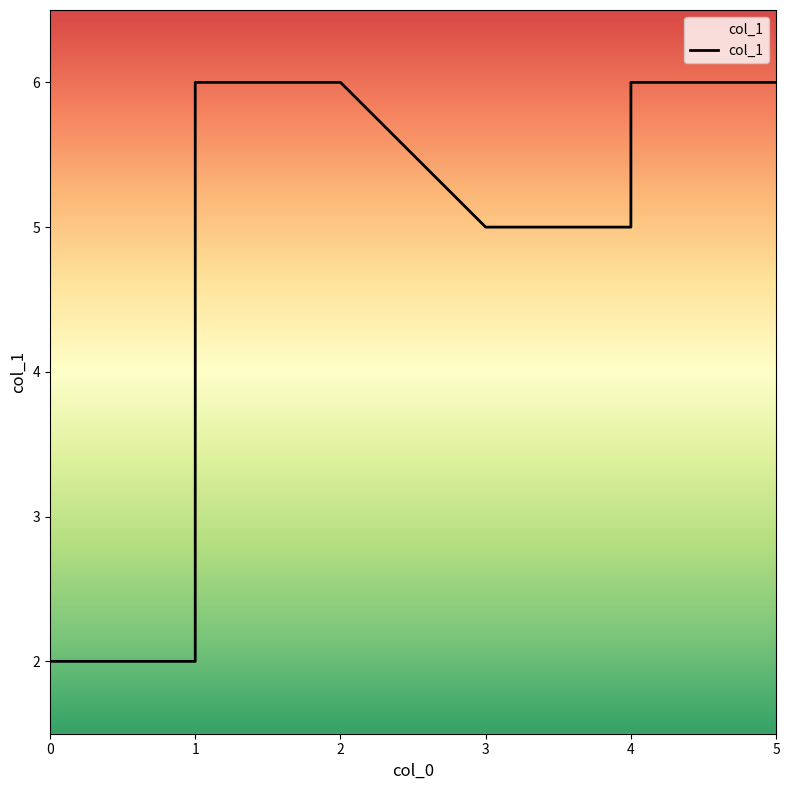

What is the difference between the maximum and minimum values?

4